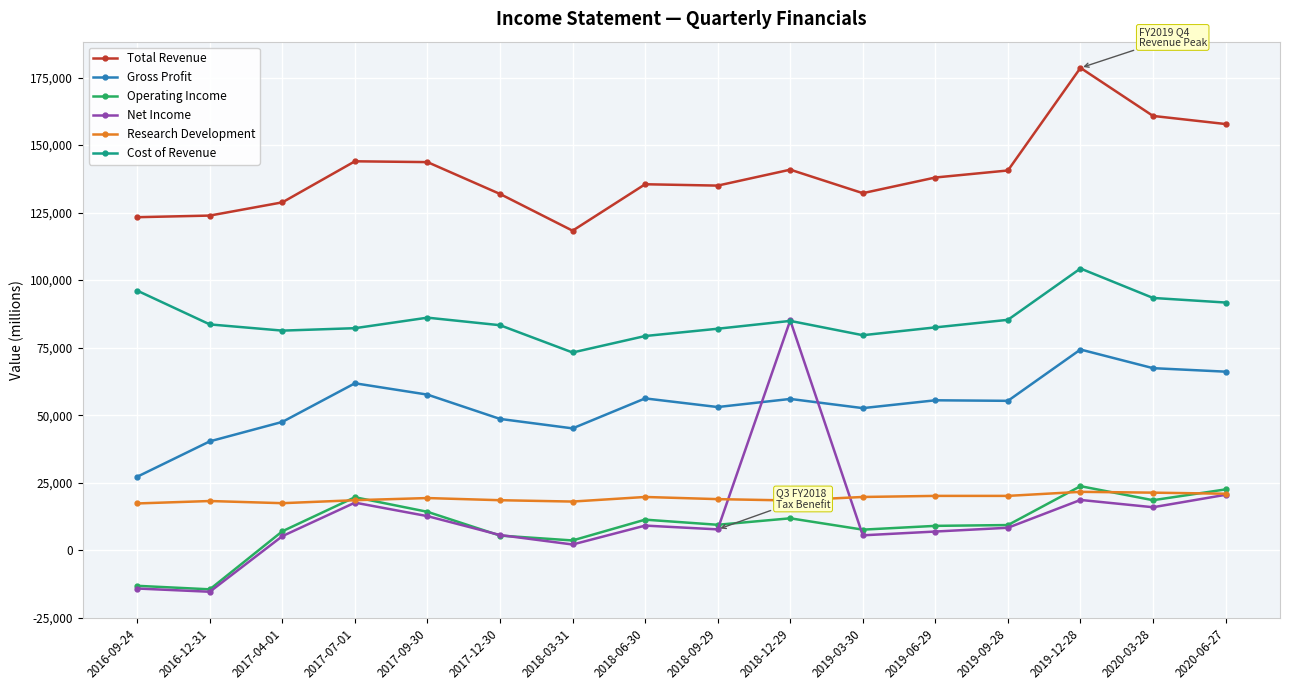

True or false: Research Development and Gross Profit cross at least once.

False